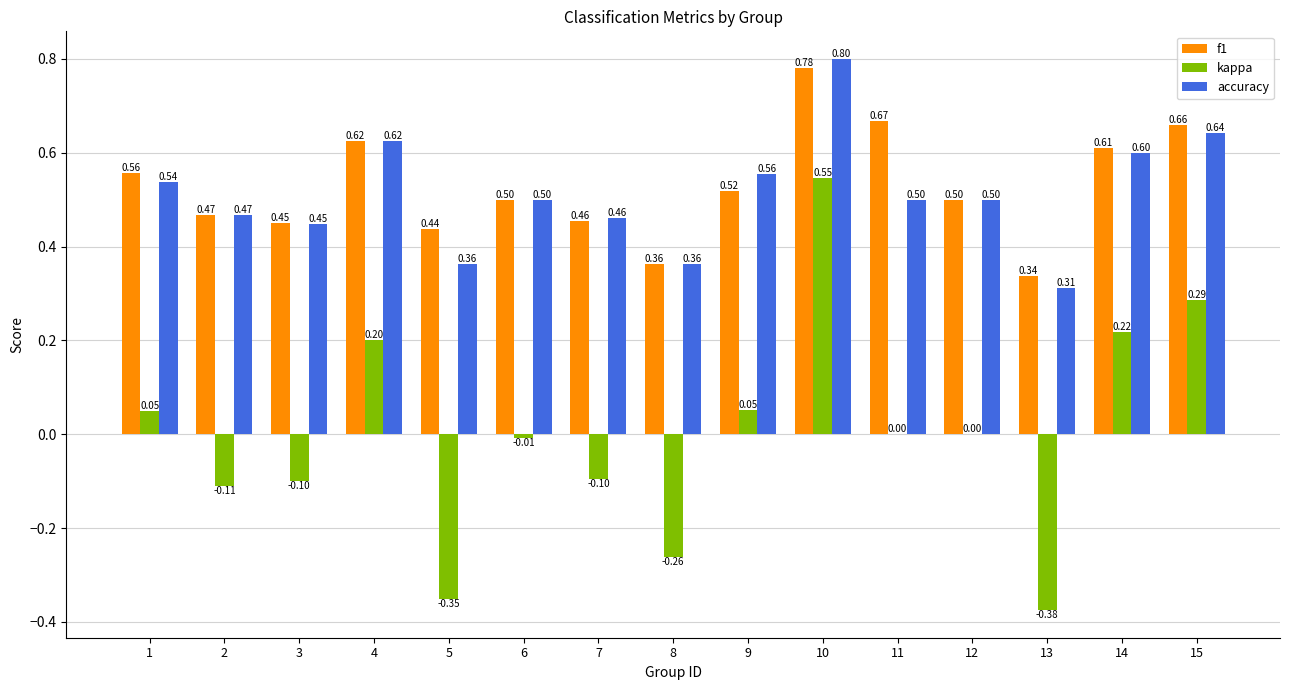

What is the sum of all f1 values?

7.9